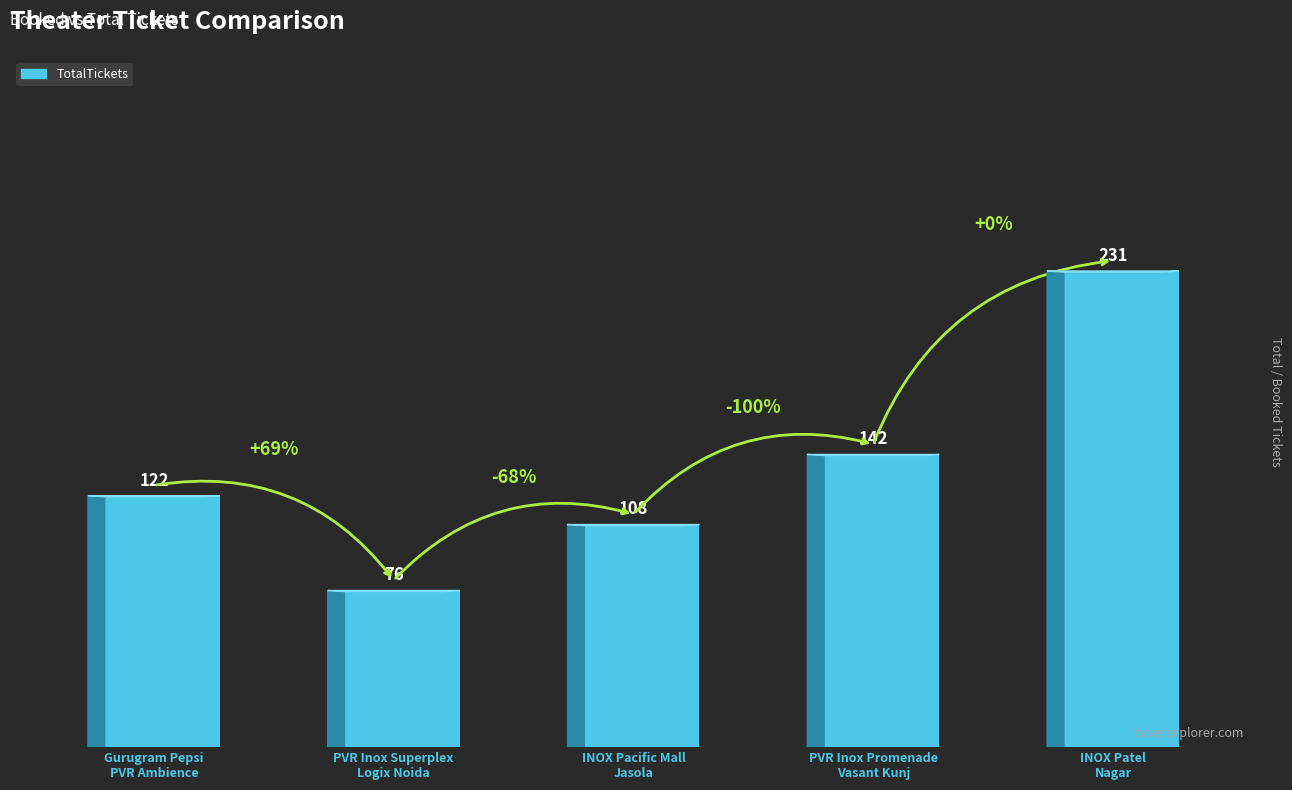

True or false: the data shows 202 at Gurugram Pepsi
PVR Ambience.

False